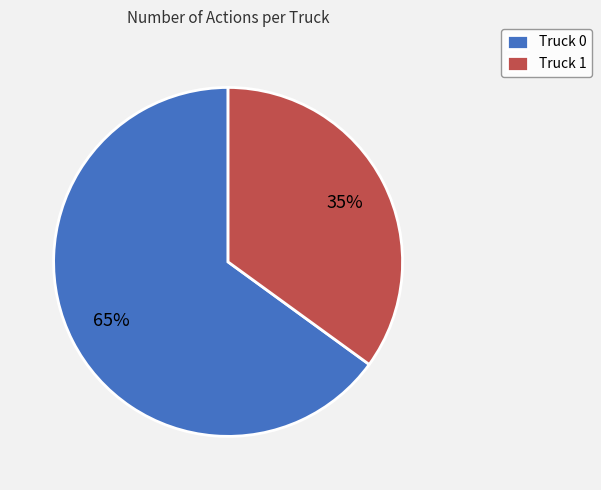

Approximately how many times larger is the value at Truck 0 compared to Truck 1?

1.9